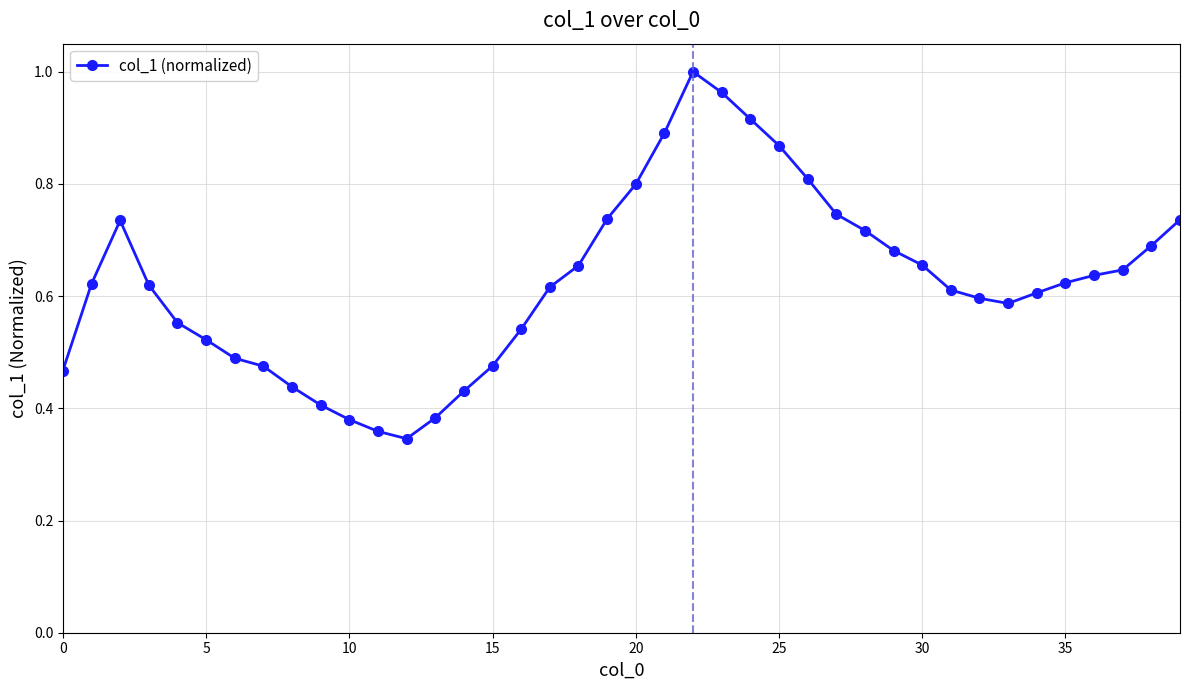

What is the sum of all values?

25.0